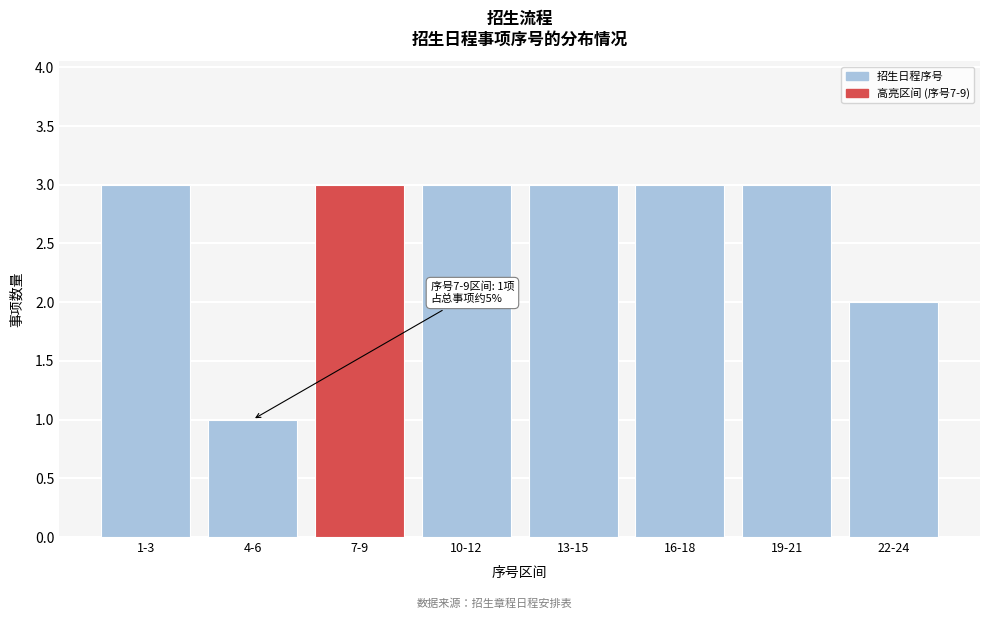

Reading right to left, extract all data points from this chart.

2	3	3	3	3	3	1	3